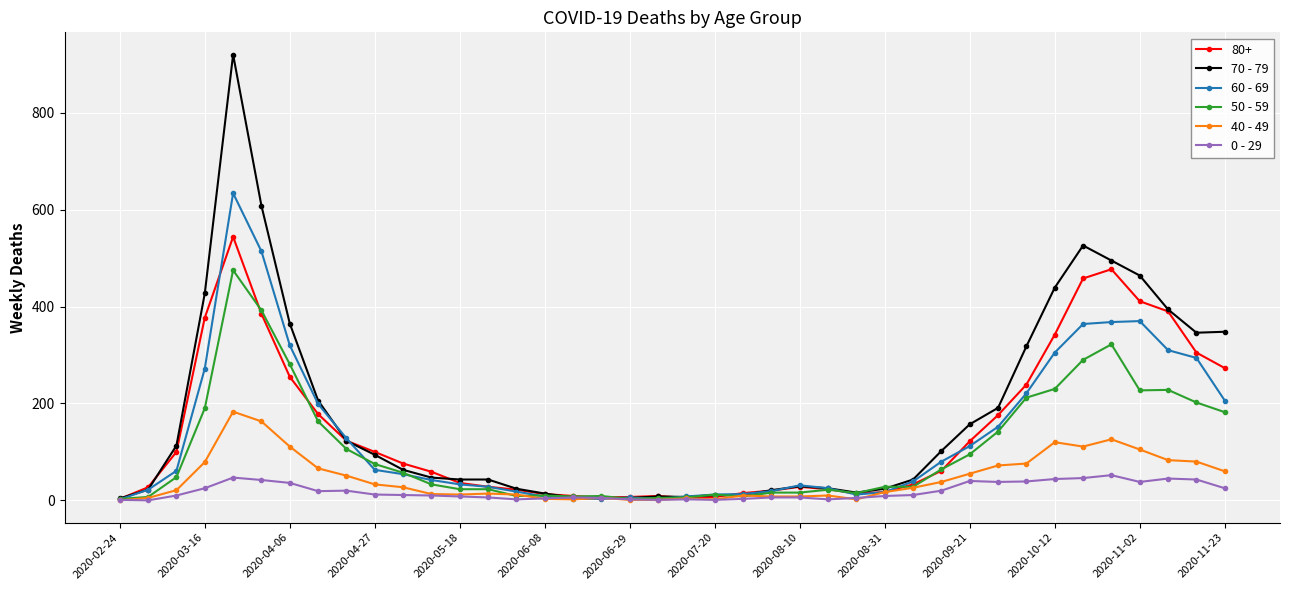

Which series has the largest range (max minus min)?

70 - 79